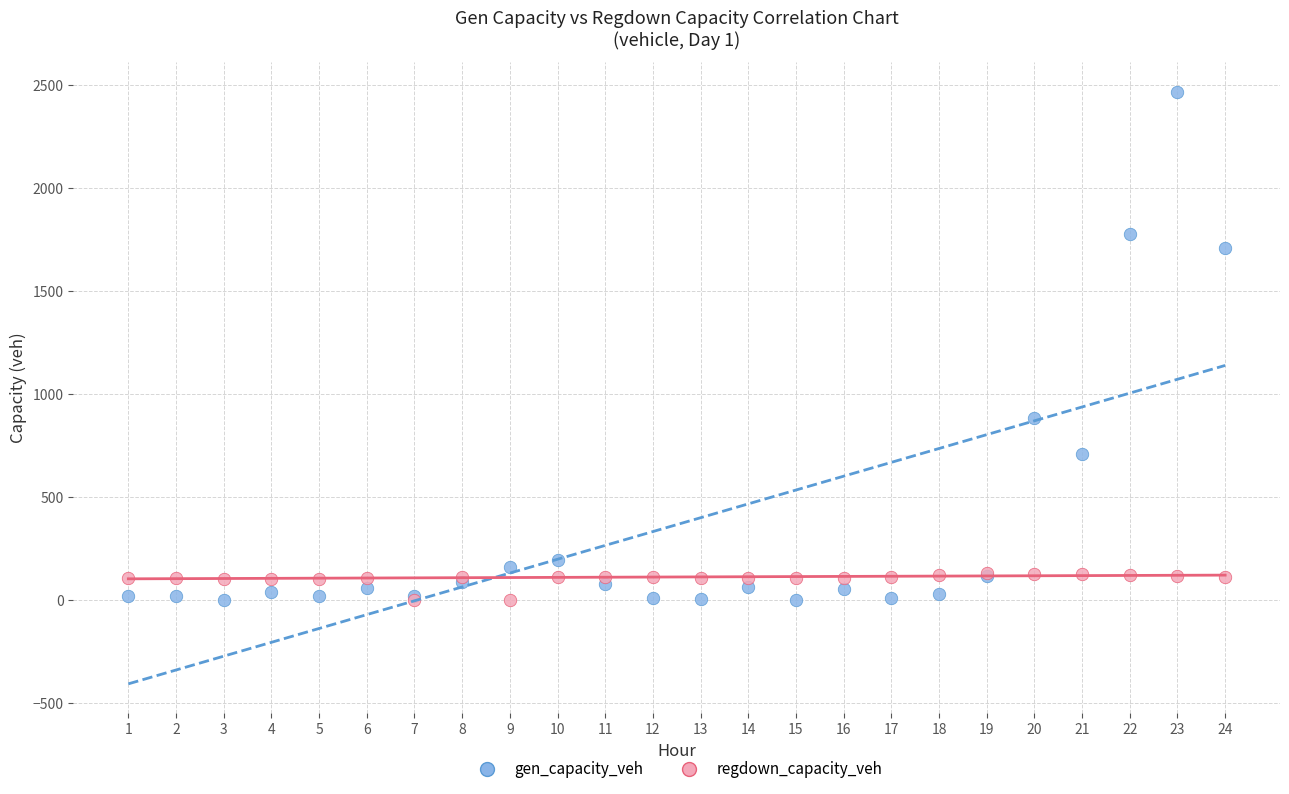

What are all the series names shown in the legend?

gen_capacity_veh, regdown_capacity_veh